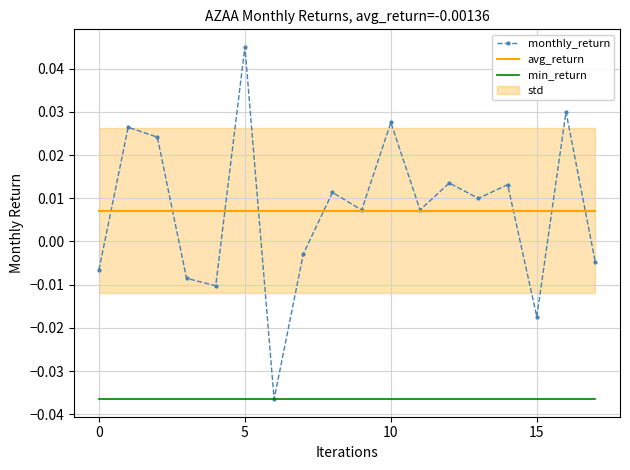

At which label does monthly_return reach its peak?

5